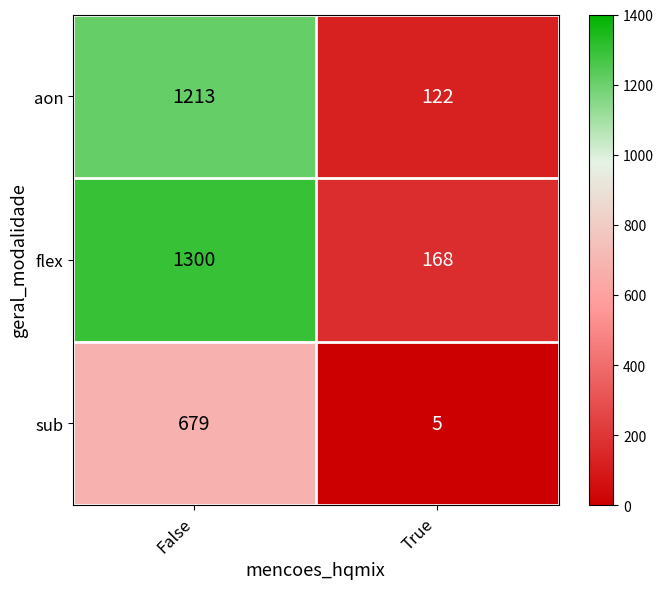

What is the spread (max minus min) of values at True?

163